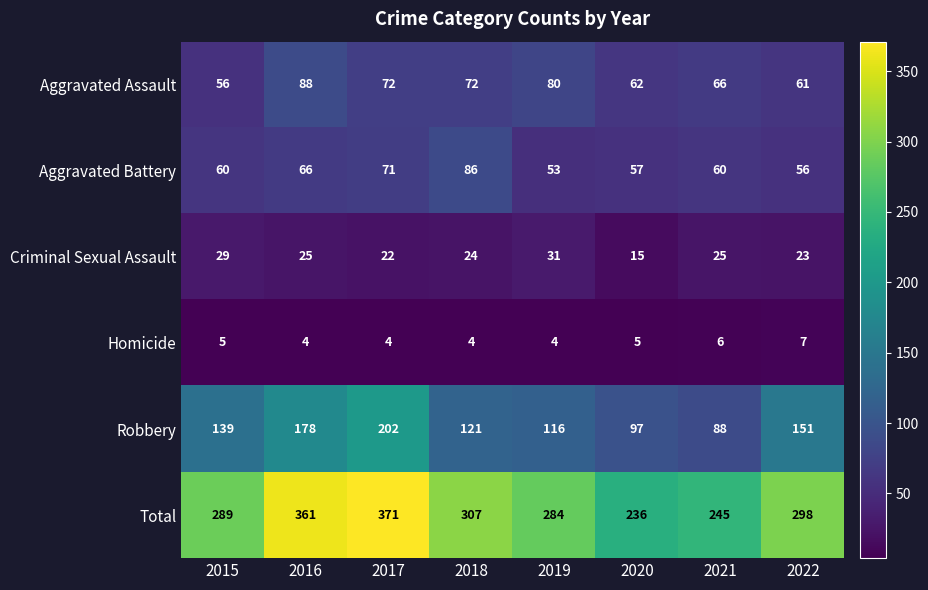

What is the difference between the maximum and second lowest values in the Homicide series?

3